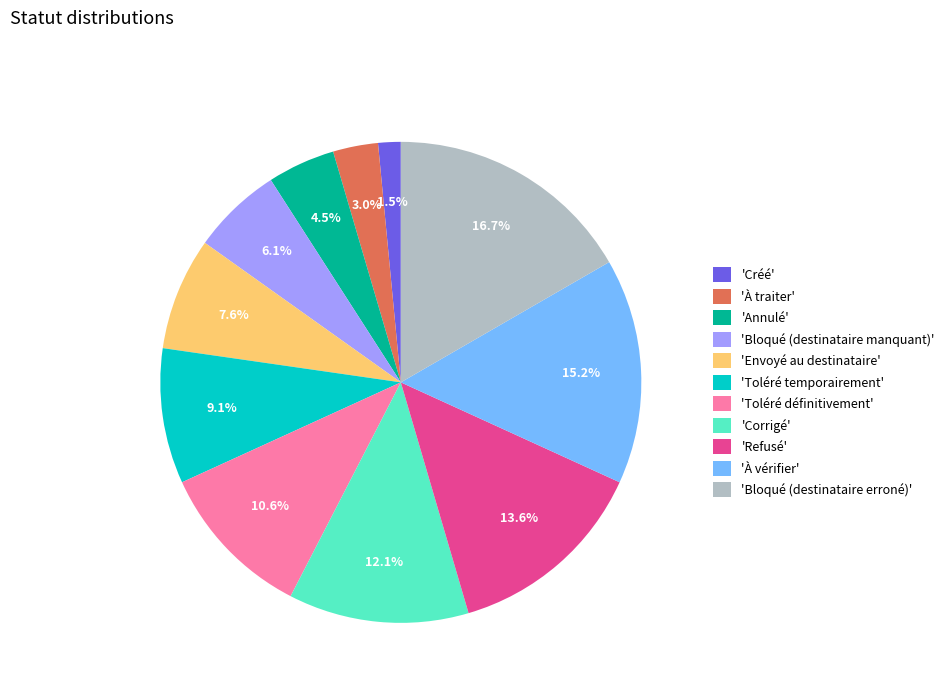

Rank the categories by value from highest to lowest.

'Bloqué (destinataire erroné)', 'À vérifier', 'Refusé', 'Corrigé', 'Toléré définitivement', 'Toléré temporairement', 'Envoyé au destinataire', 'Bloqué (destinataire manquant)', 'Annulé', 'À traiter', 'Créé'